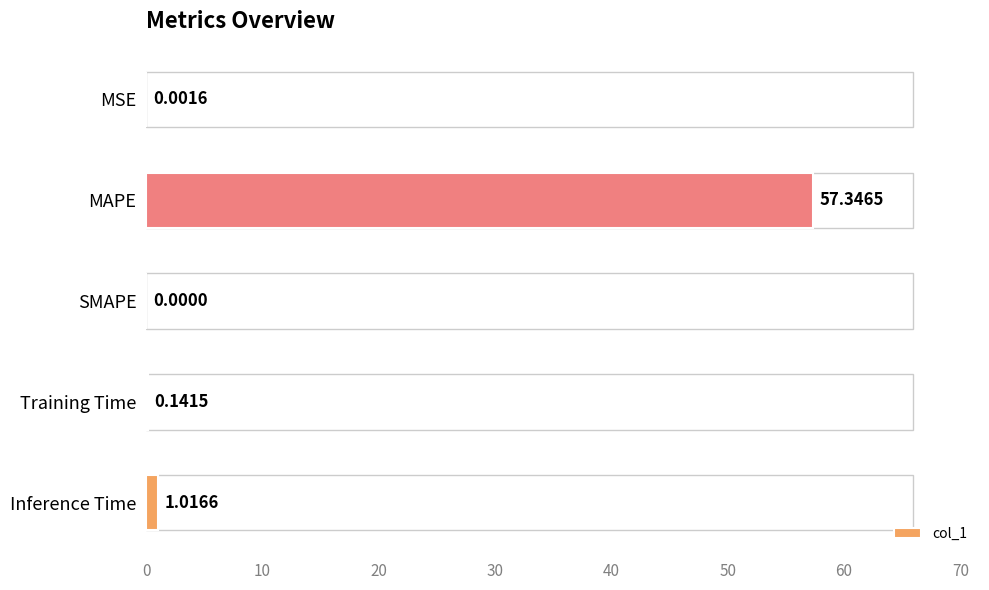

What is the sum of all values?

58.5